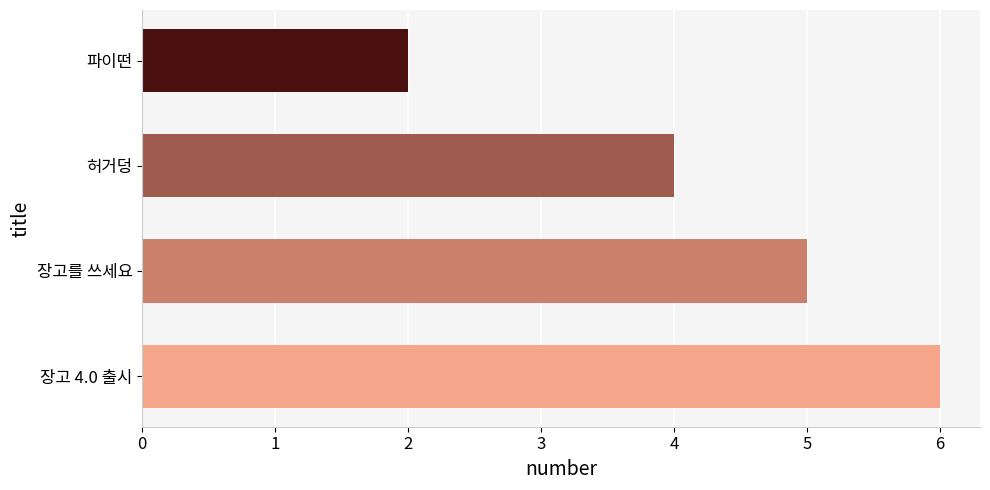

Reading top to bottom, extract all data points from this chart.

2	4	5	6